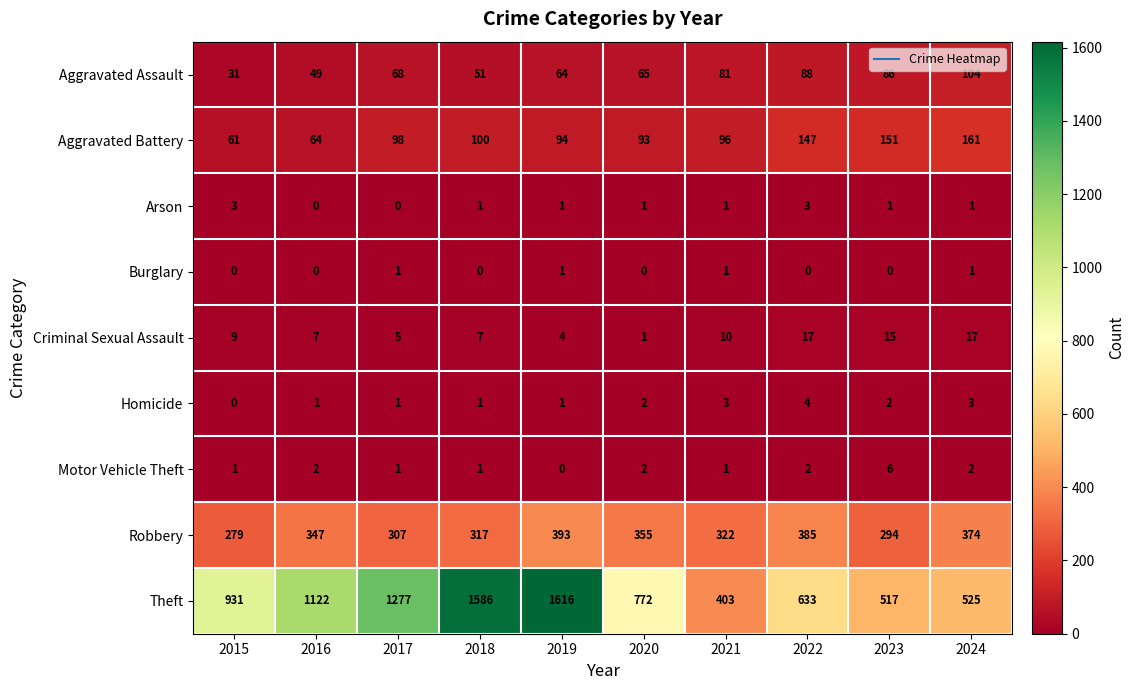

What is the highest value of the Homicide series?

4